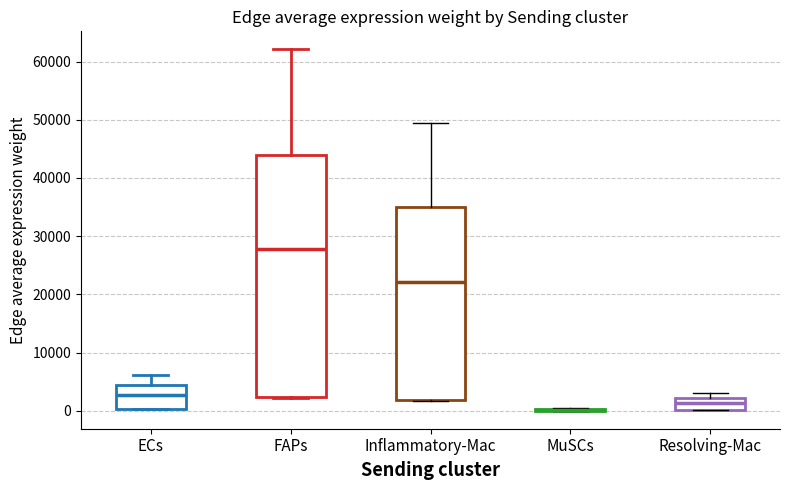

Where does the median line of the box for Inflammatory-Mac sit on the y-axis? The values are not printed on the chart, so give them approximately, as read against the axis.

22000